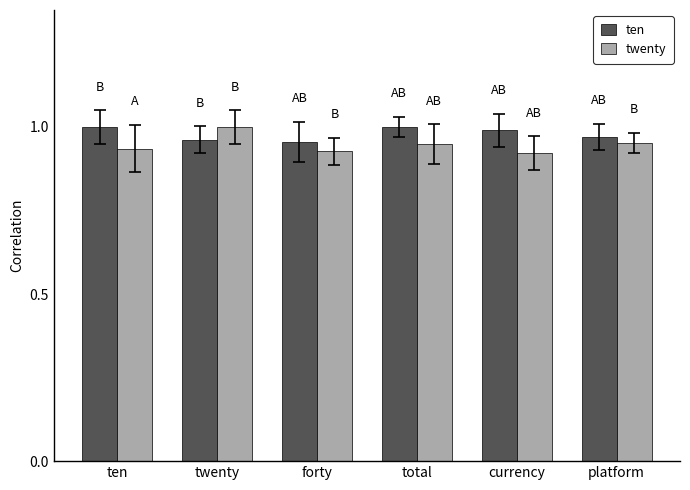

At how many categories does at least one series exceed 0?

6